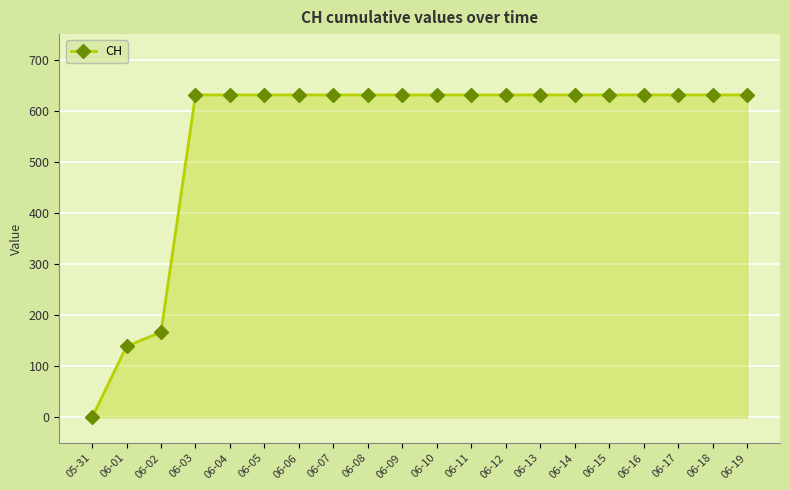

What position from the left is 06-18?

19